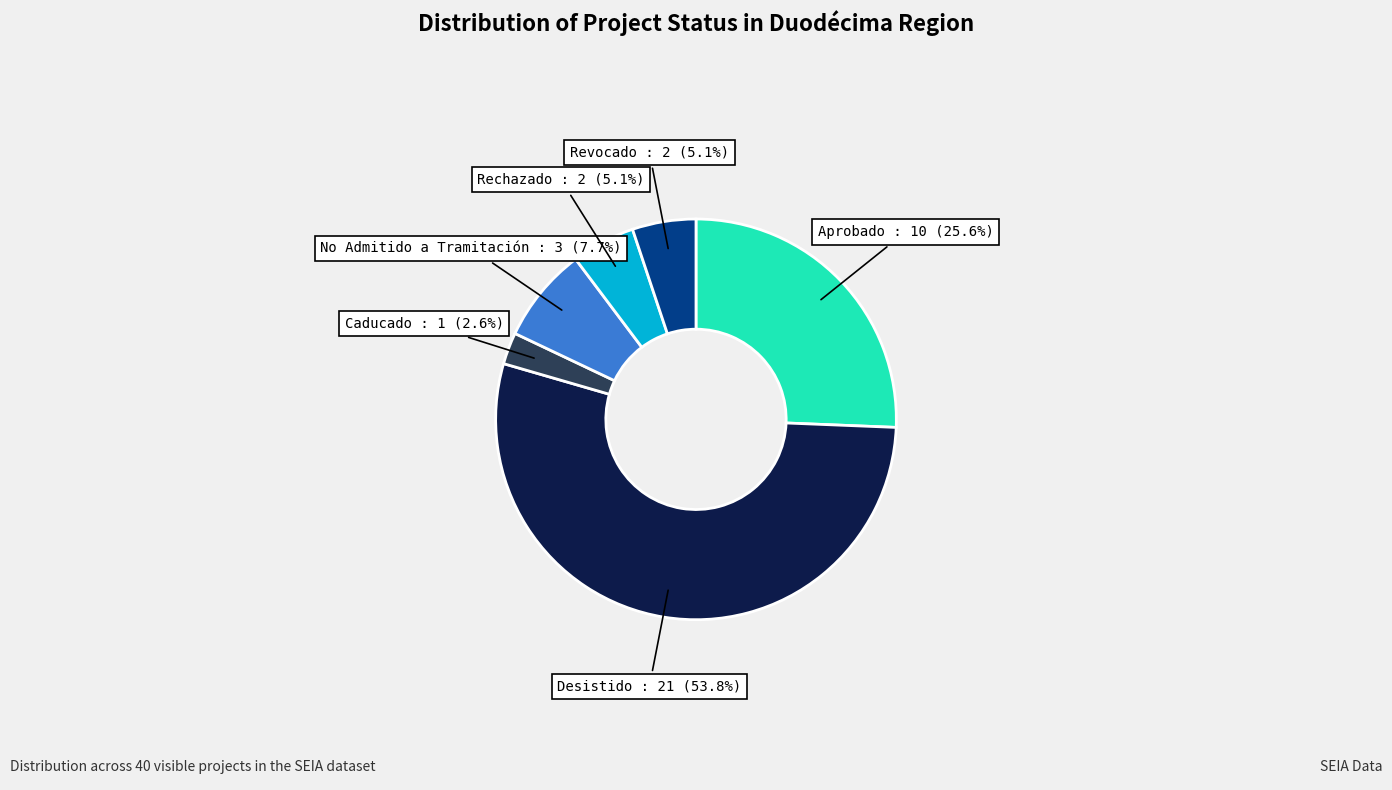

Approximately how many times larger is the value at Aprobado compared to Rechazado?

5.0